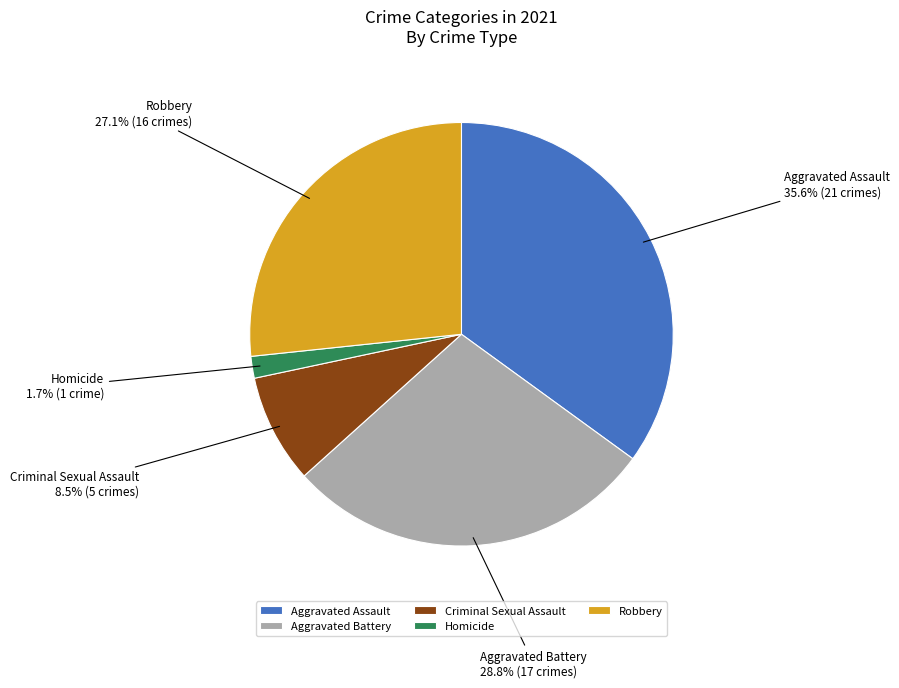

To the nearest percent, what portion does Robbery represent?

27%